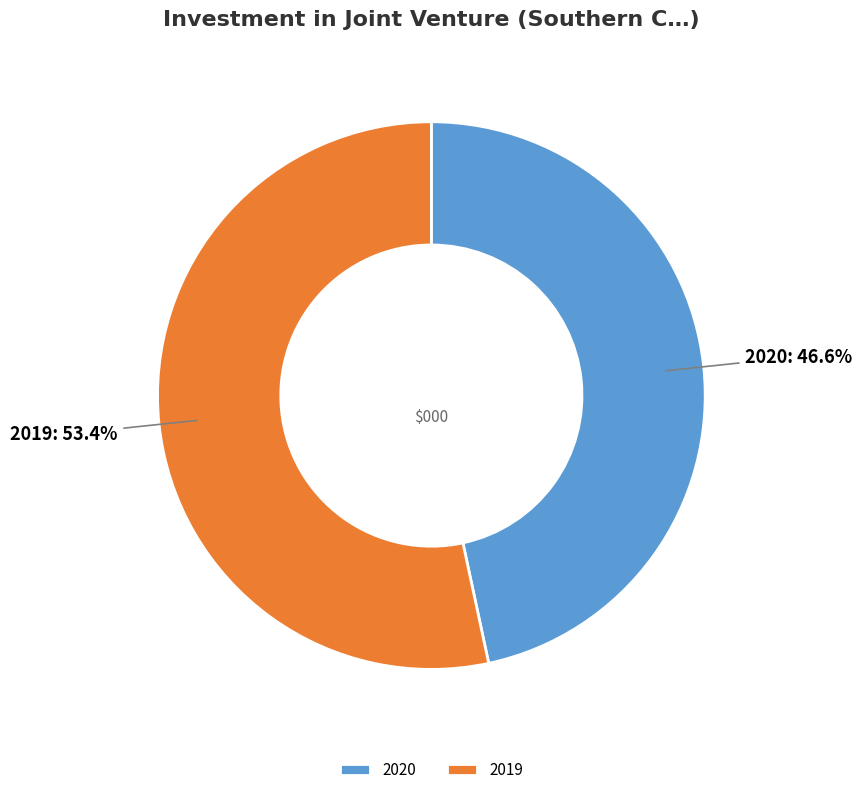

What portion of the pie excludes 2020?

53.4%